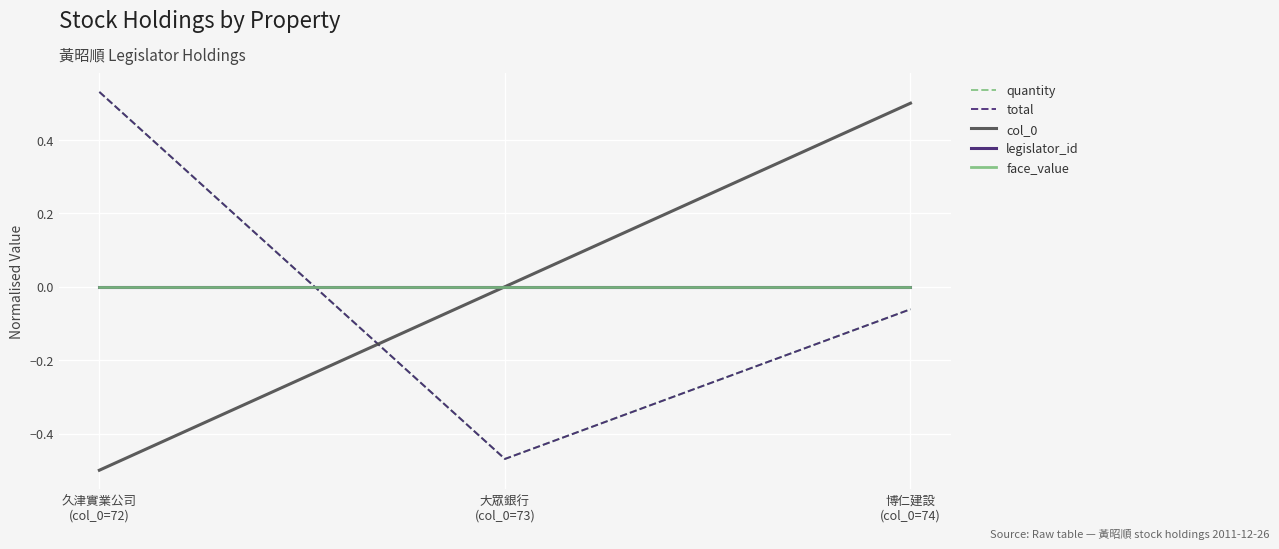

The legislator_id series shows 0.0 at 大眾銀行
(col_0=73). True or false?

True